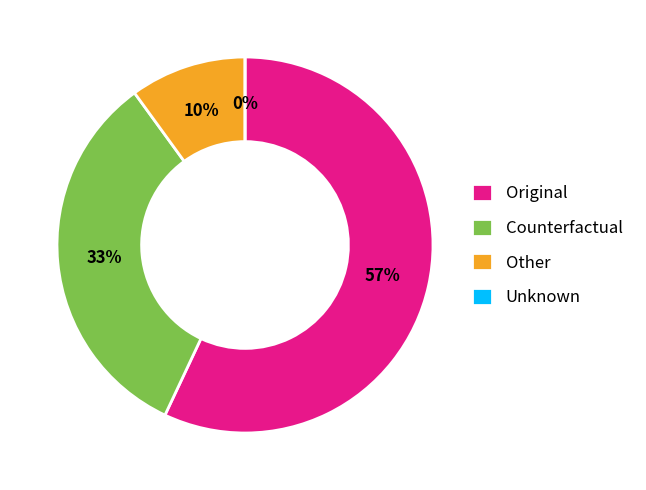

How many segments does this pie chart have?

2